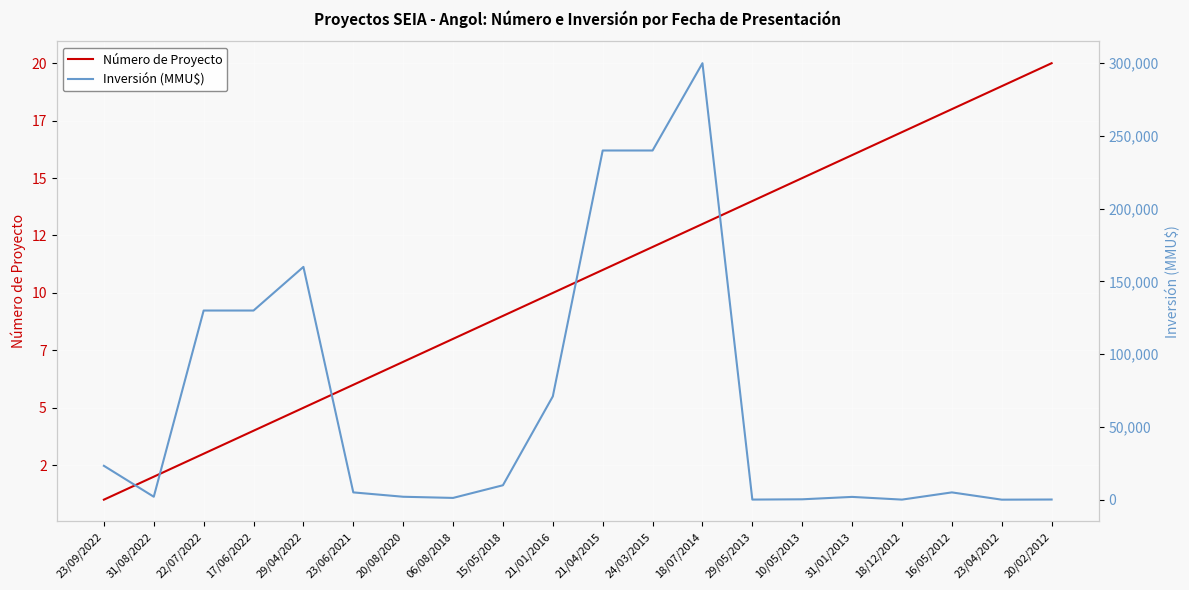

How many interior local peaks does the Inversión (MMU$) series have?

4